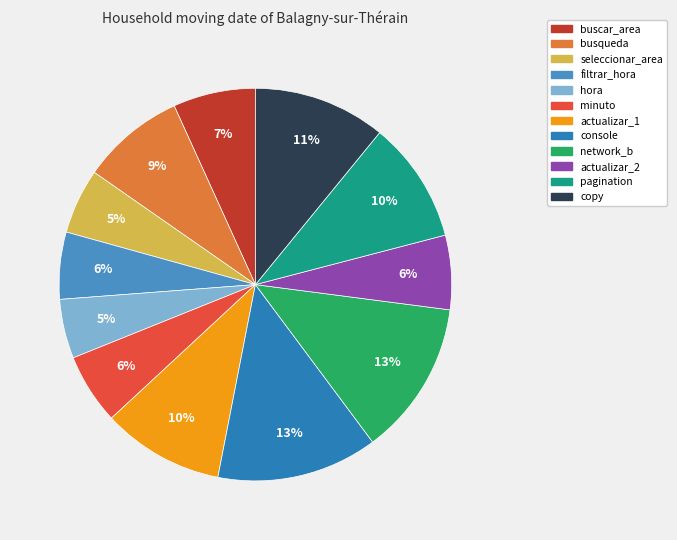

Which slice is the smallest?

hora